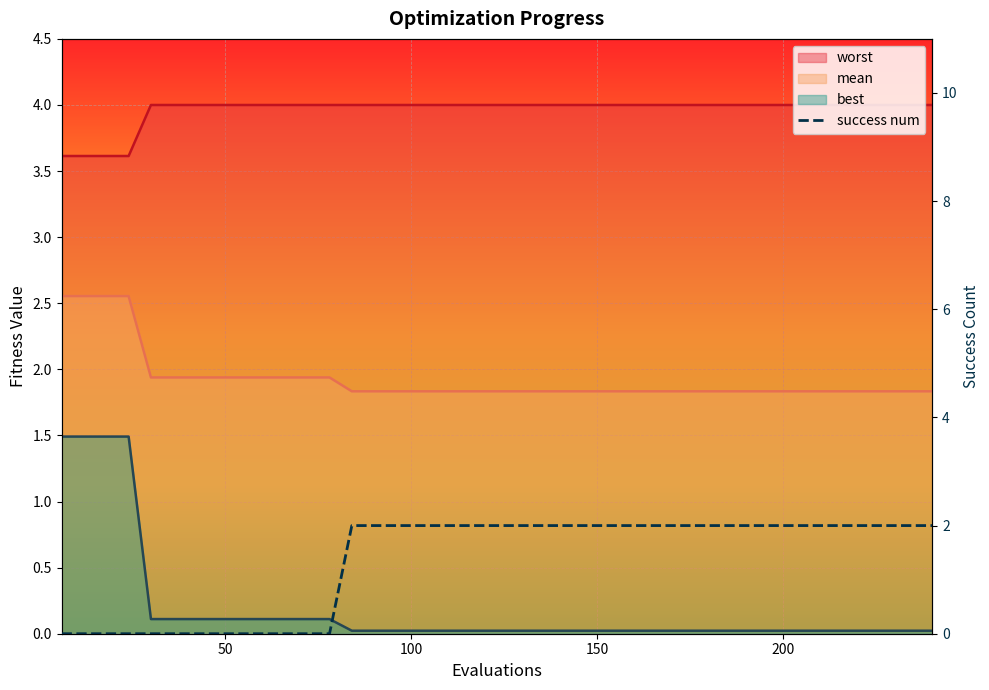

What is the average value of the worst series?

4.0